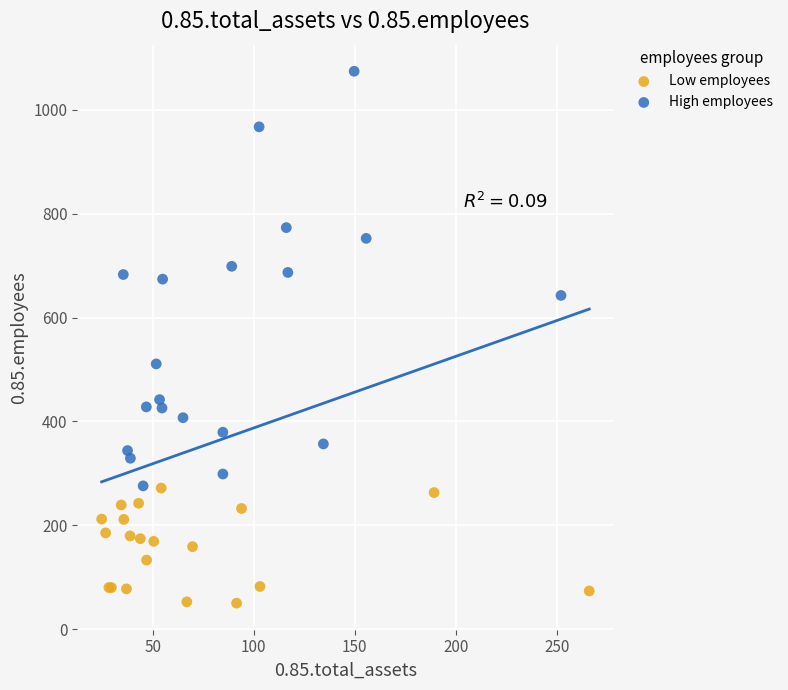

Which series has the widest spread of Y values?

High employees